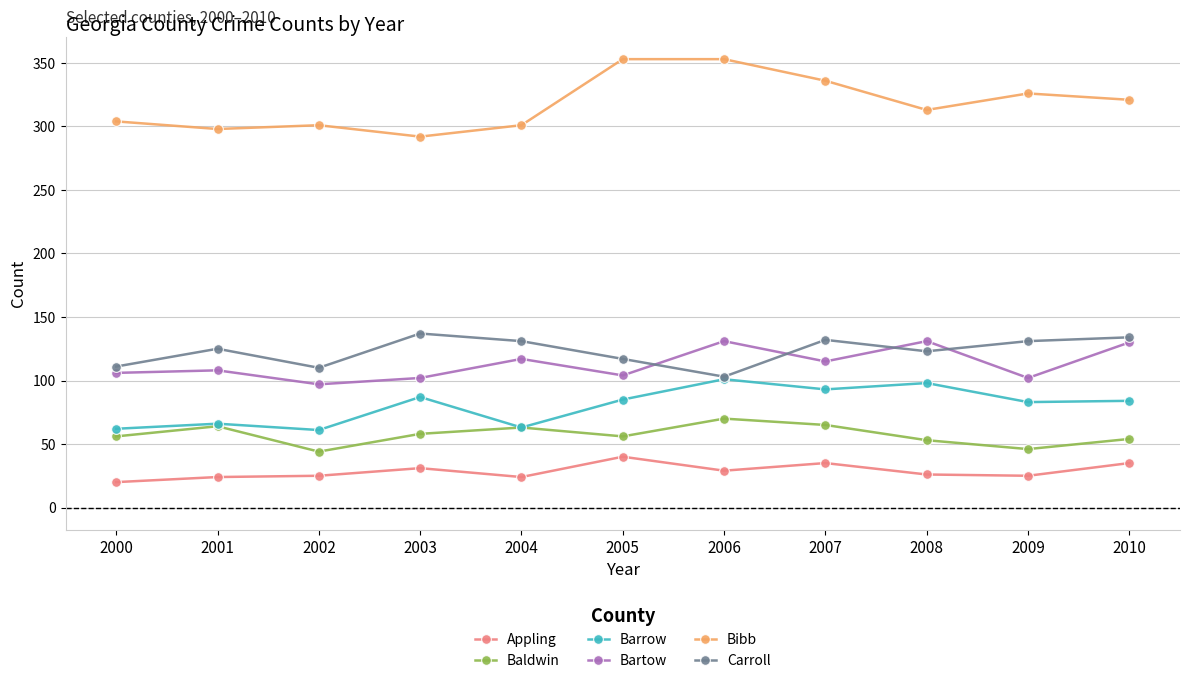

True or false: Barrow and Bartow intersect in this chart.

False